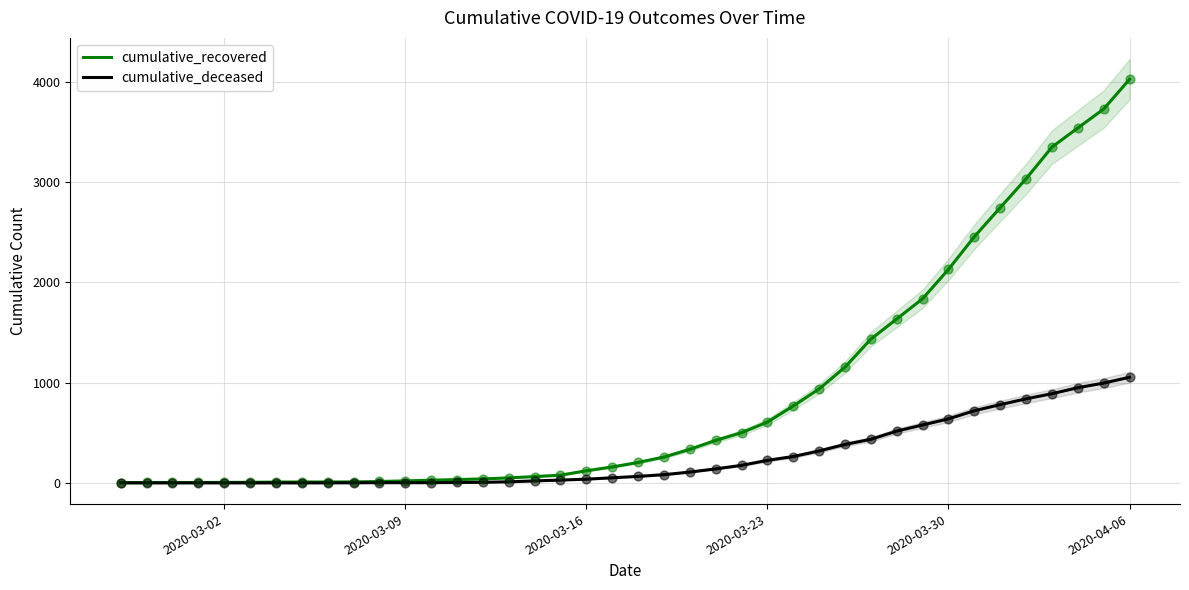

At how many categories does at least one series exceed 726?

14